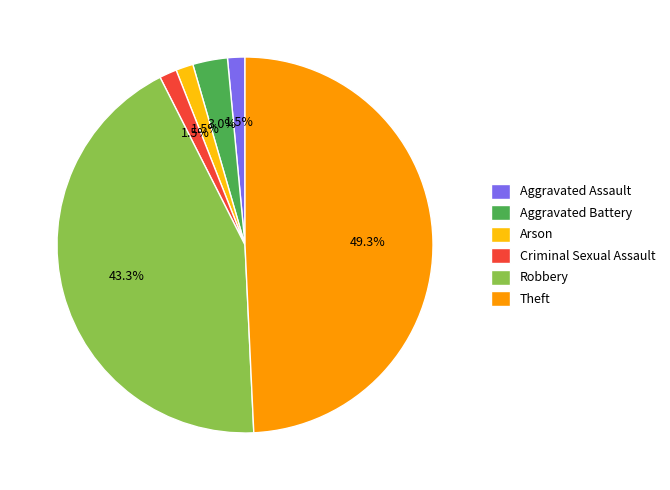

What is the total percentage of Criminal Sexual Assault and Aggravated Assault?

3.0%